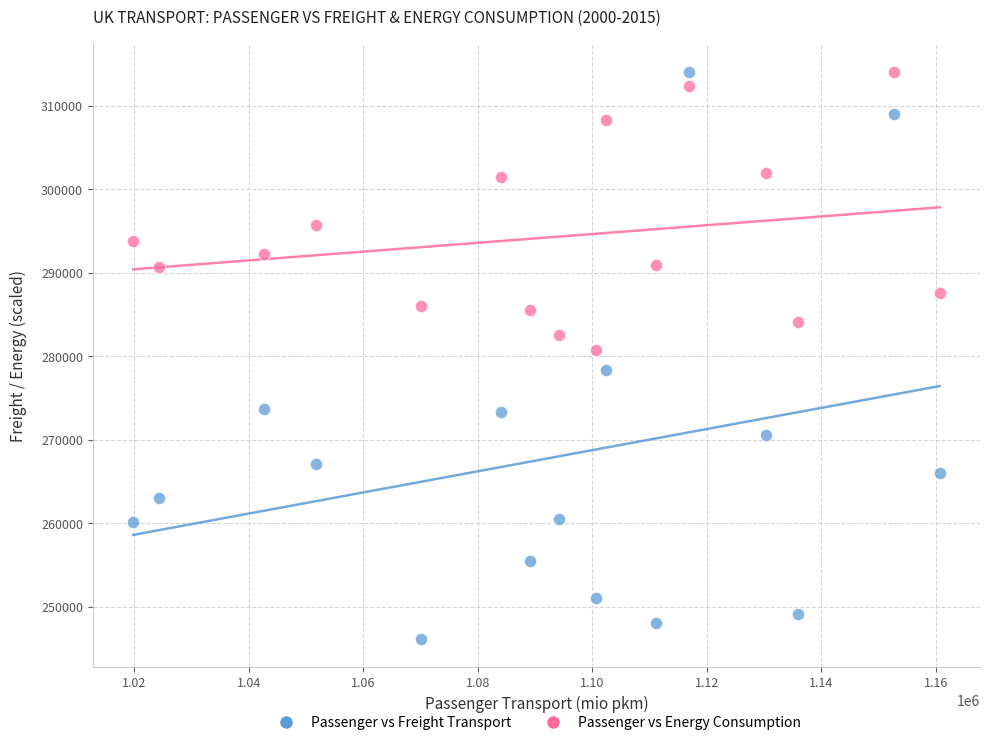

Across all data points, what is the range of Y values (max minus min)?

67892.6